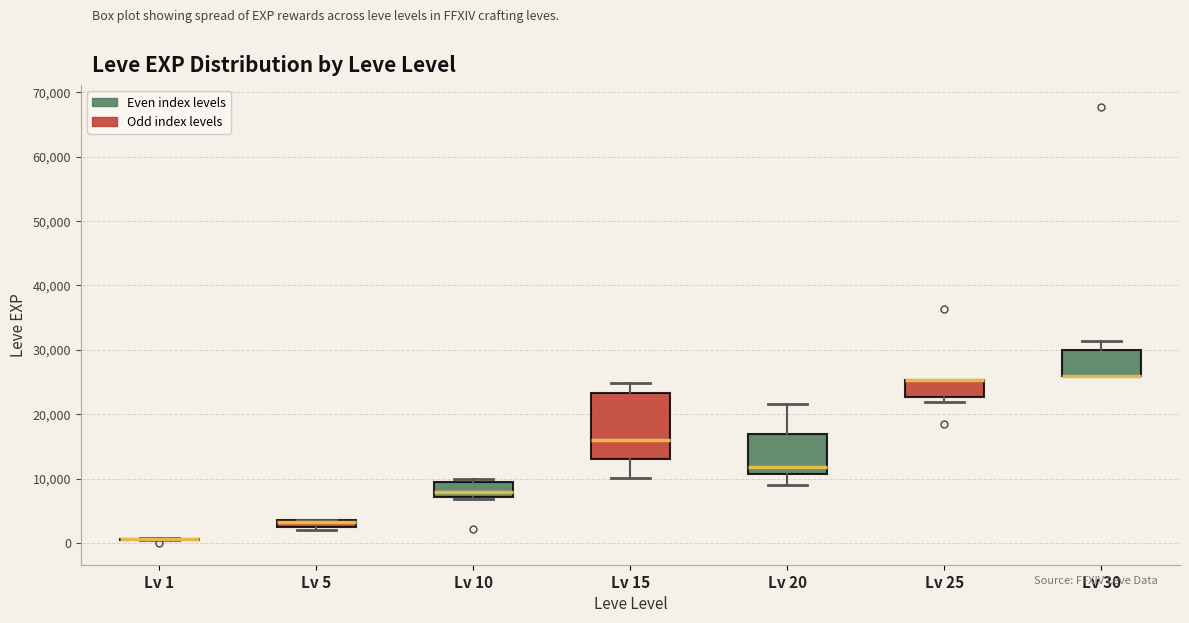

Where does the lower whisker of the box for Lv 15 end on the y-axis? The values are not printed on the chart, so give them approximately, as read against the axis.

10000